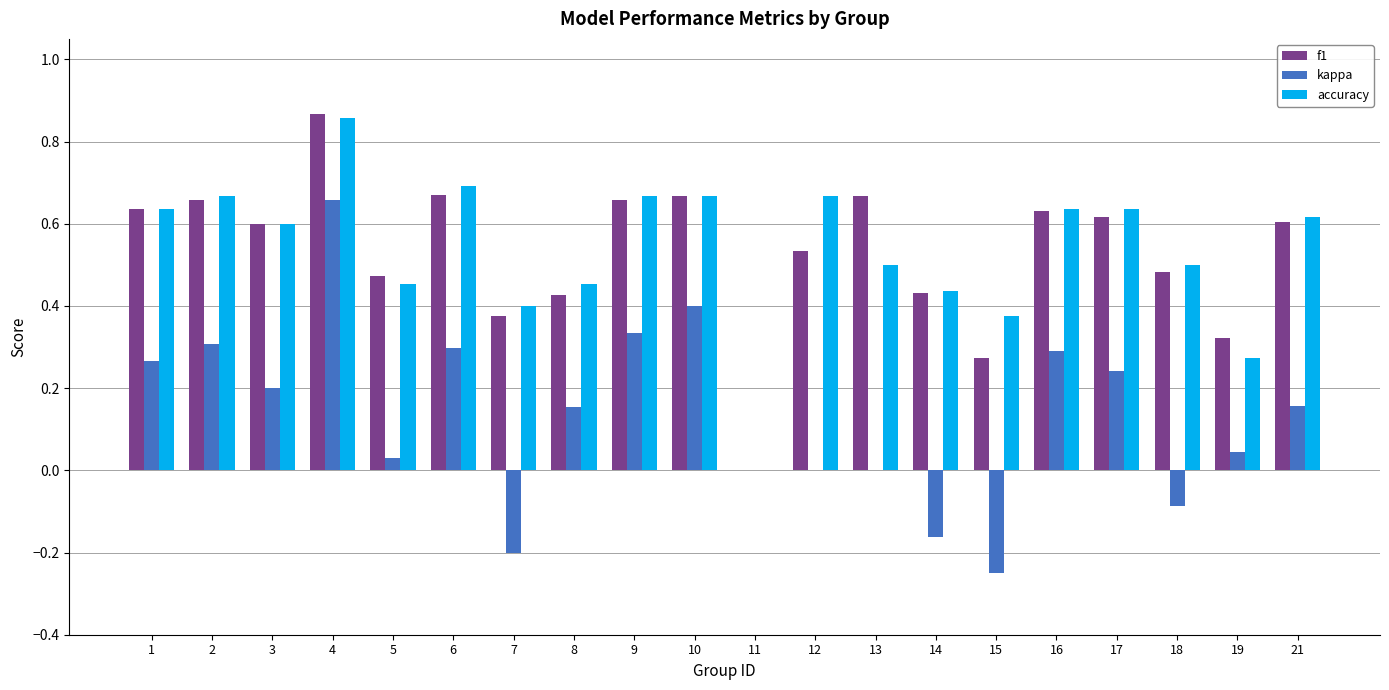

What is the sum of the f1 values at 6 and 10?

1.3